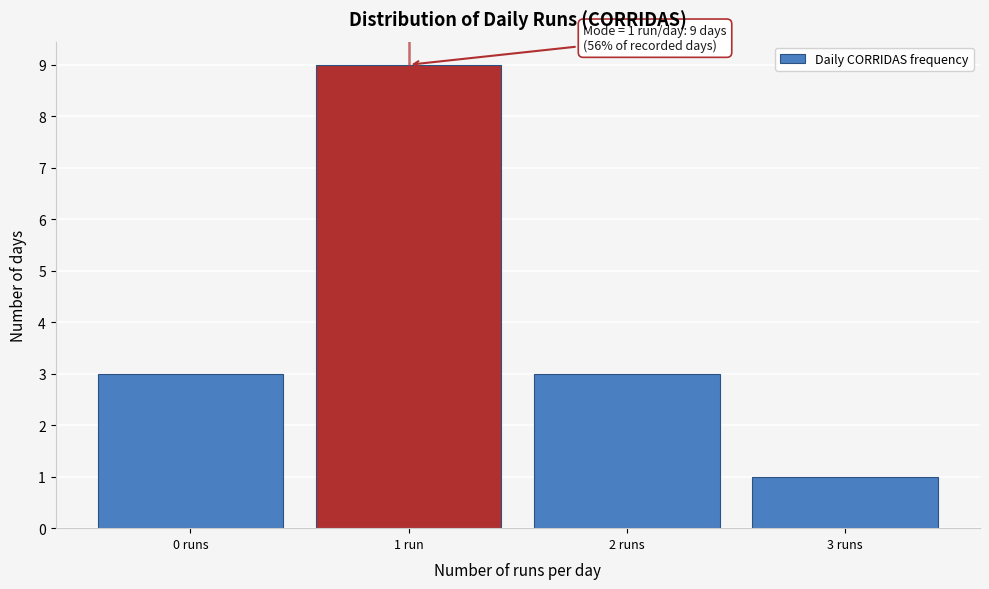

Reading left to right, what are all the values shown in this chart?

0 runs=3	1 run=9	2 runs=3	3 runs=1